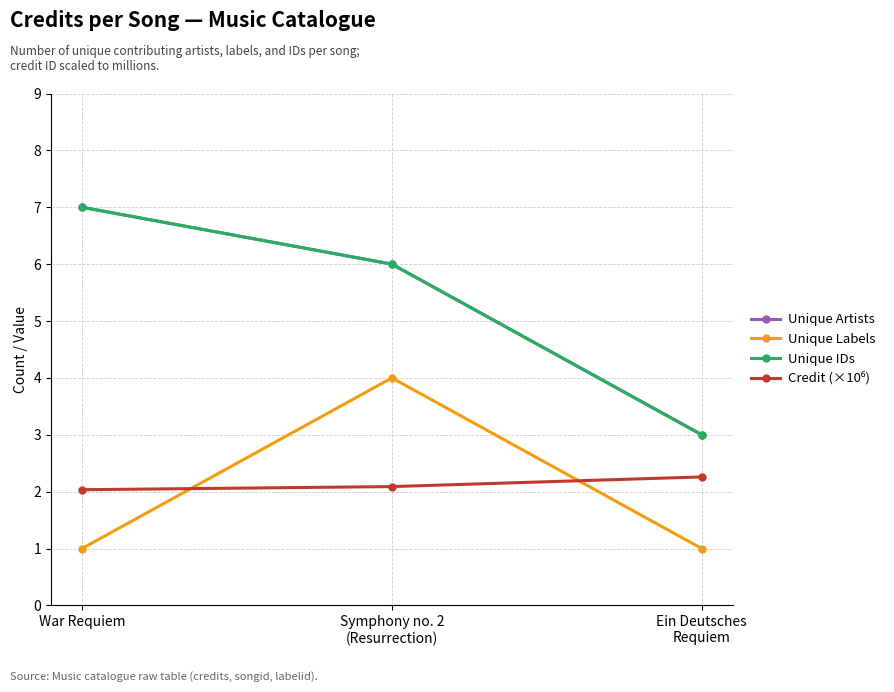

Does the chart have visible grid lines?

Yes